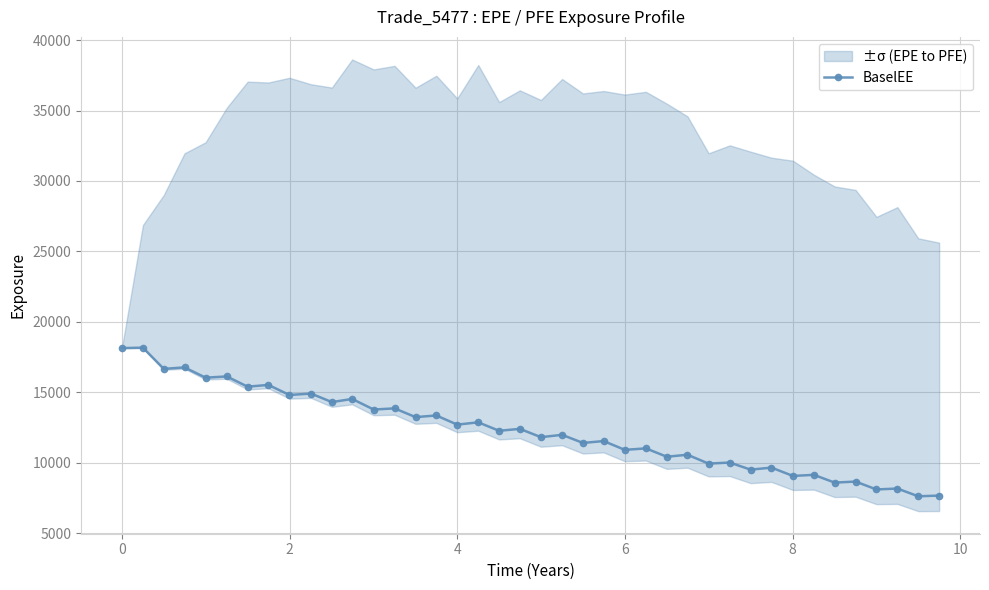

The chart shows a value of 3367.2 at 2. True or false?

False